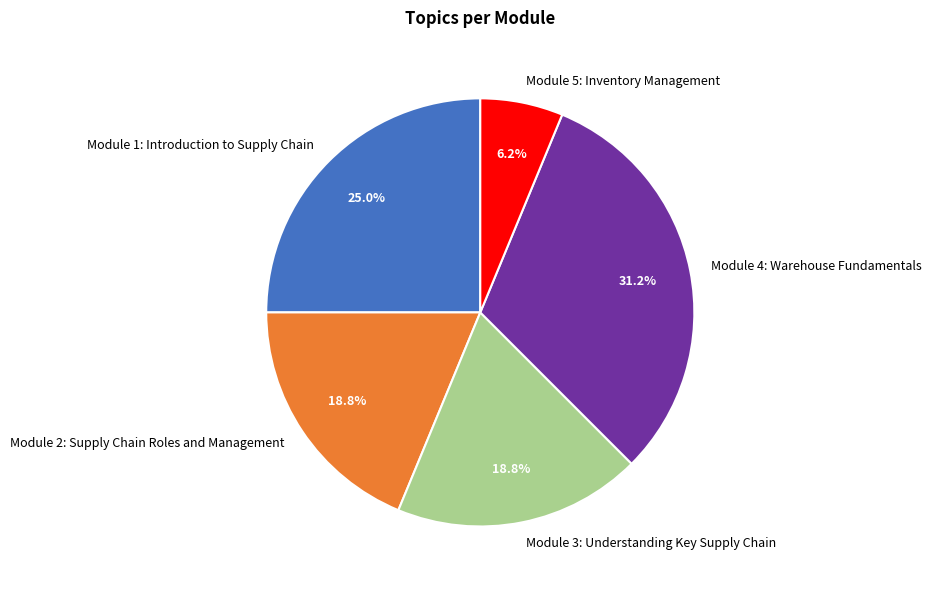

How many segments does this pie chart have?

5